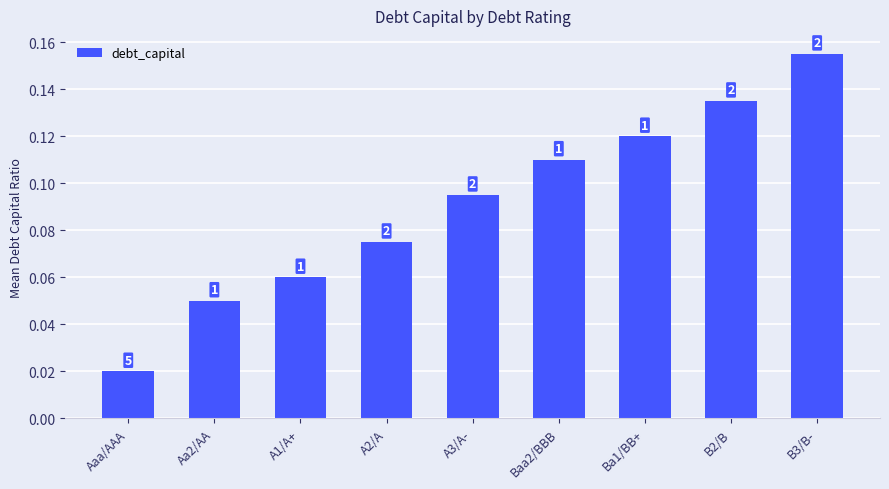

What is the average value?

0.1